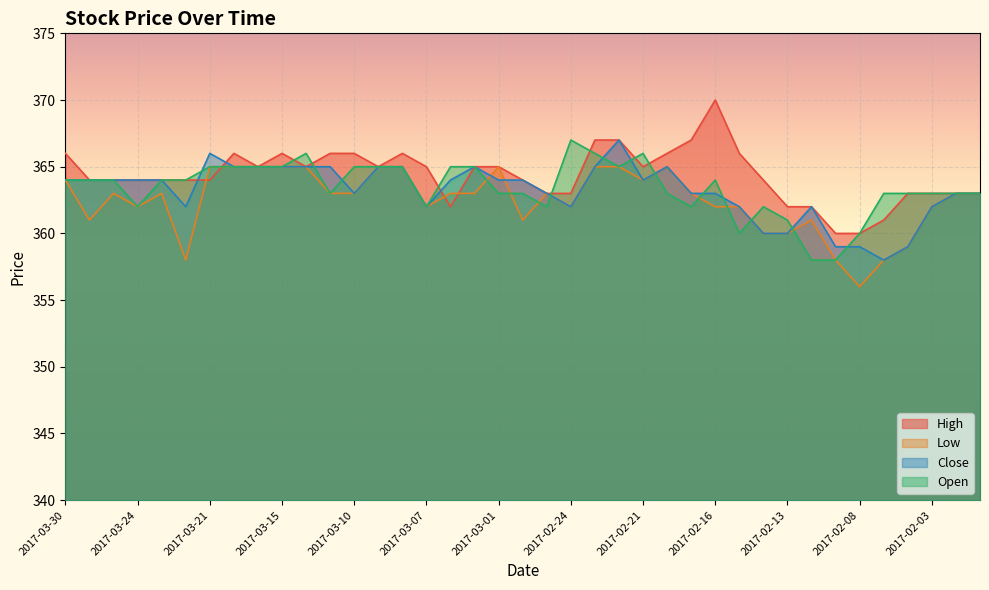

Reading left to right, list all the values displayed in this chart.

High: 2017-03-30=366	2017-03-29=364	2017-03-27=364	2017-03-24=364	2017-03-23=364	2017-03-22=364	2017-03-21=364	2017-03-17=366	2017-03-16=365	2017-03-15=366	2017-03-14=365	2017-03-13=366	2017-03-10=366	2017-03-09=365	2017-03-08=366	2017-03-07=365	2017-03-03=362	2017-03-02=365	2017-03-01=365	2017-02-28=364	2017-02-27=363	2017-02-24=363	2017-02-23=367	2017-02-22=367	2017-02-21=365	2017-02-20=366	2017-02-17=367	2017-02-16=370	2017-02-15=366	2017-02-14=364	2017-02-13=362	2017-02-10=362	2017-02-09=360	2017-02-08=360	2017-02-07=361	2017-02-06=363	2017-02-03=363	2017-02-02=363	2017-01-31=363
Low: 2017-03-30=364	2017-03-29=361	2017-03-27=363	2017-03-24=362	2017-03-23=363	2017-03-22=358	2017-03-21=365	2017-03-17=365	2017-03-16=365	2017-03-15=365	2017-03-14=365	2017-03-13=363	2017-03-10=363	2017-03-09=365	2017-03-08=365	2017-03-07=362	2017-03-03=363	2017-03-02=363	2017-03-01=365	2017-02-28=361	2017-02-27=363	2017-02-24=362	2017-02-23=365	2017-02-22=365	2017-02-21=364	2017-02-20=365	2017-02-17=363	2017-02-16=362	2017-02-15=362	2017-02-14=360	2017-02-13=360	2017-02-10=361	2017-02-09=358	2017-02-08=356	2017-02-07=358	2017-02-06=359	2017-02-03=362	2017-02-02=363	2017-01-31=363
Close: 2017-03-30=364	2017-03-29=364	2017-03-27=364	2017-03-24=364	2017-03-23=364	2017-03-22=362	2017-03-21=366	2017-03-17=365	2017-03-16=365	2017-03-15=365	2017-03-14=365	2017-03-13=365	2017-03-10=363	2017-03-09=365	2017-03-08=365	2017-03-07=362	2017-03-03=364	2017-03-02=365	2017-03-01=364	2017-02-28=364	2017-02-27=363	2017-02-24=362	2017-02-23=365	2017-02-22=367	2017-02-21=364	2017-02-20=365	2017-02-17=363	2017-02-16=363	2017-02-15=362	2017-02-14=360	2017-02-13=360	2017-02-10=362	2017-02-09=359	2017-02-08=359	2017-02-07=358	2017-02-06=359	2017-02-03=362	2017-02-02=363	2017-01-31=363
Open: 2017-03-30=364	2017-03-29=364	2017-03-27=364	2017-03-24=362	2017-03-23=364	2017-03-22=364	2017-03-21=365	2017-03-17=365	2017-03-16=365	2017-03-15=365	2017-03-14=366	2017-03-13=363	2017-03-10=365	2017-03-09=365	2017-03-08=365	2017-03-07=362	2017-03-03=365	2017-03-02=365	2017-03-01=363	2017-02-28=363	2017-02-27=362	2017-02-24=367	2017-02-23=366	2017-02-22=365	2017-02-21=366	2017-02-20=363	2017-02-17=362	2017-02-16=364	2017-02-15=360	2017-02-14=362	2017-02-13=361	2017-02-10=358	2017-02-09=358	2017-02-08=360	2017-02-07=363	2017-02-06=363	2017-02-03=363	2017-02-02=363	2017-01-31=363